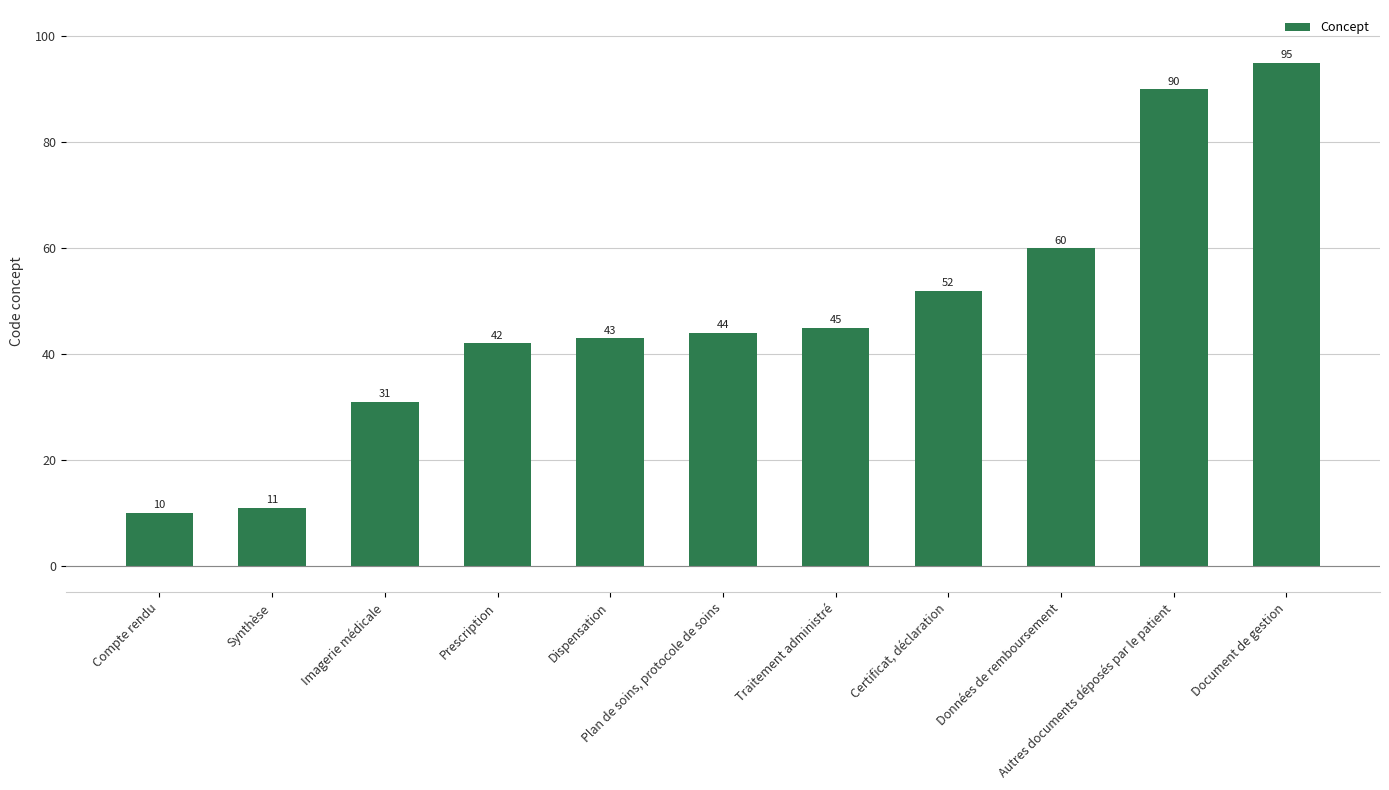

What is the minimum value shown in the chart?

10